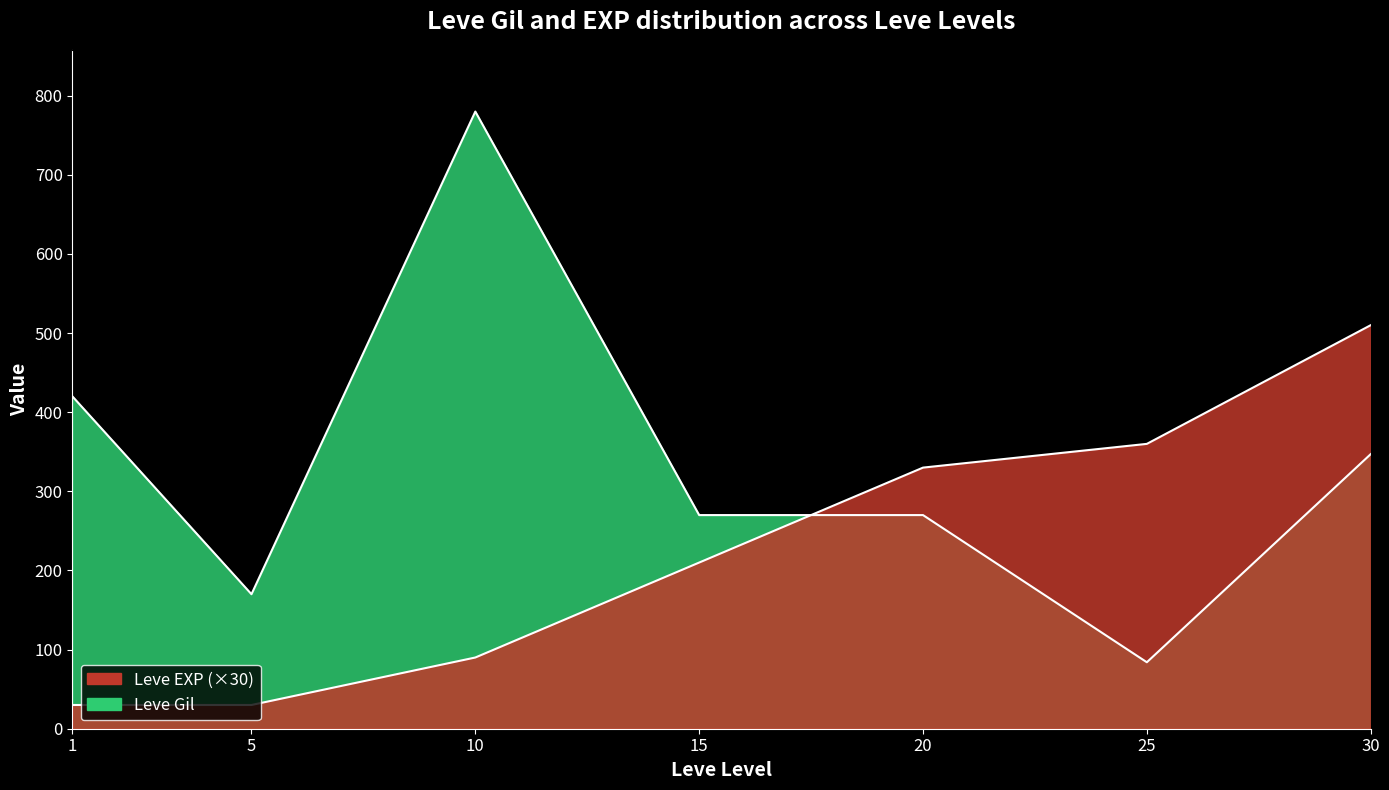

How many Leve Gil values are between 170 and 420?

5